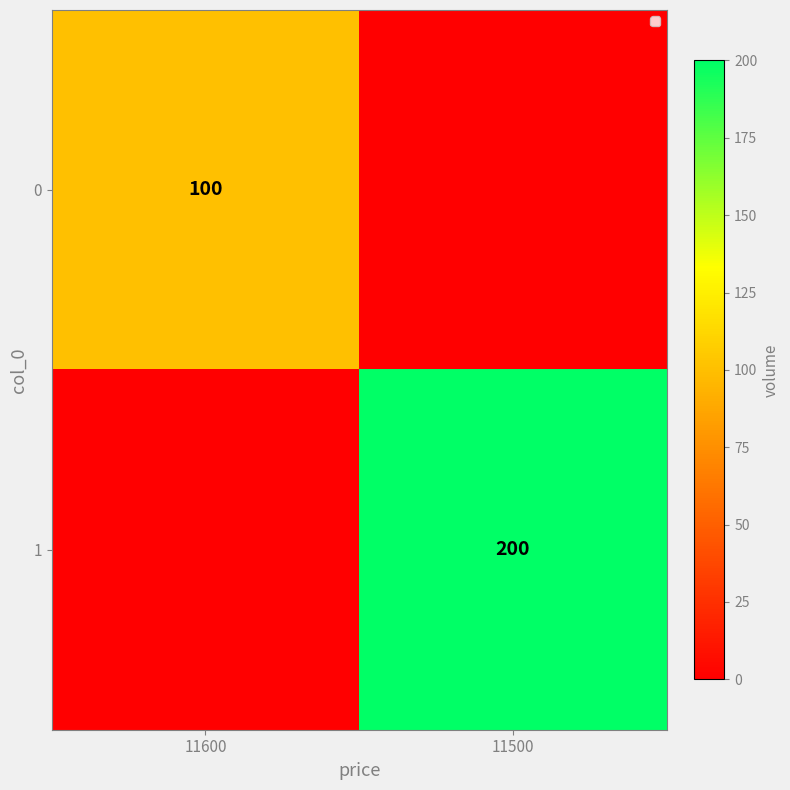

Is it true that 0 equals 34 at 11600?

False